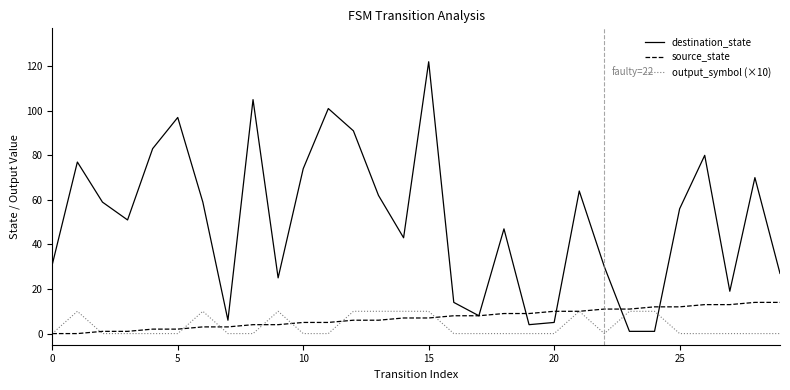

Which series has the largest range (max minus min)?

destination_state